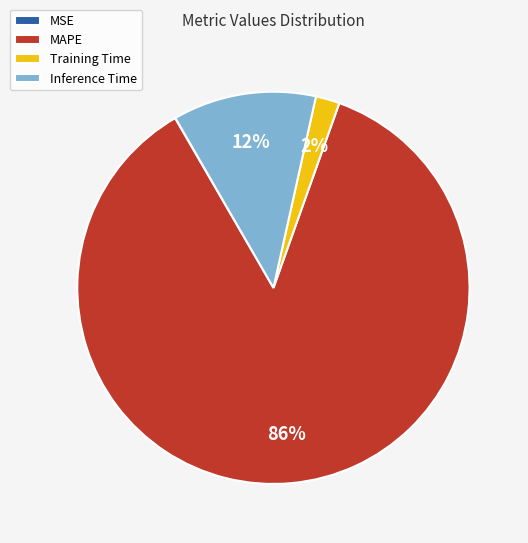

The MAPE slice represents 86% of the pie. True or false?

True